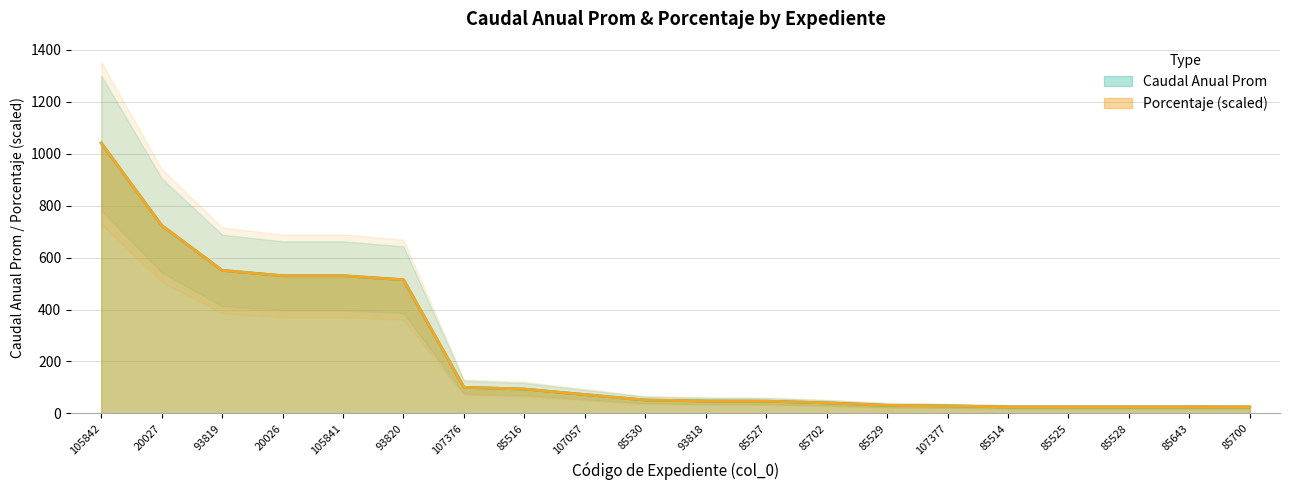

What is the total value across all series at 20027?

1447.5